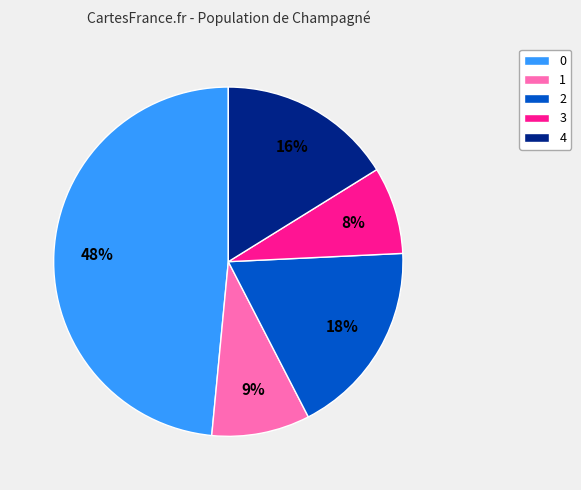

How many segments does this pie chart have?

5